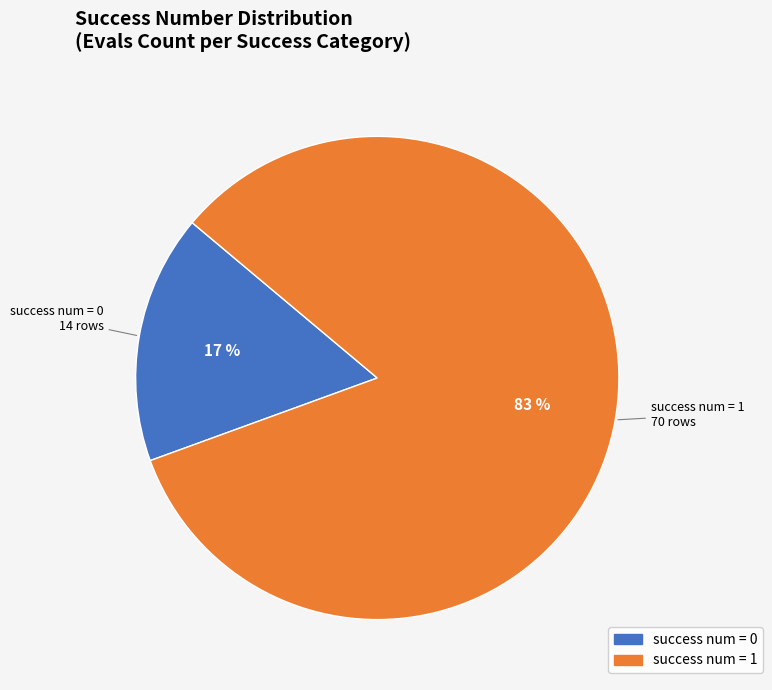

Is there any slice that represents more than half of the pie?

Yes